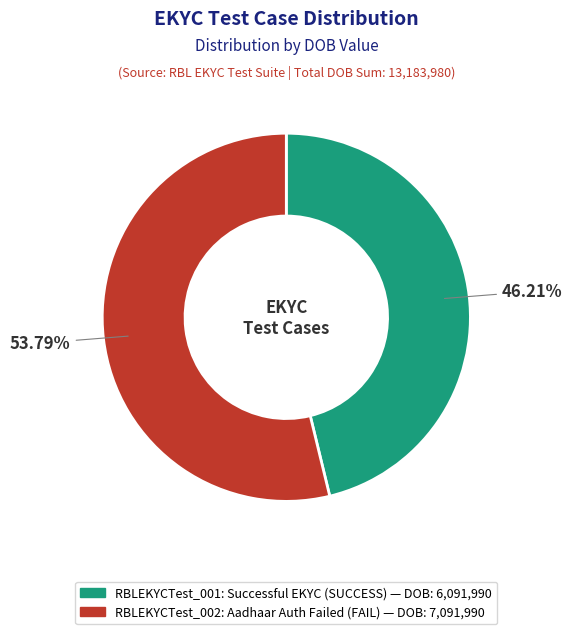

How many segments does this pie chart have?

2